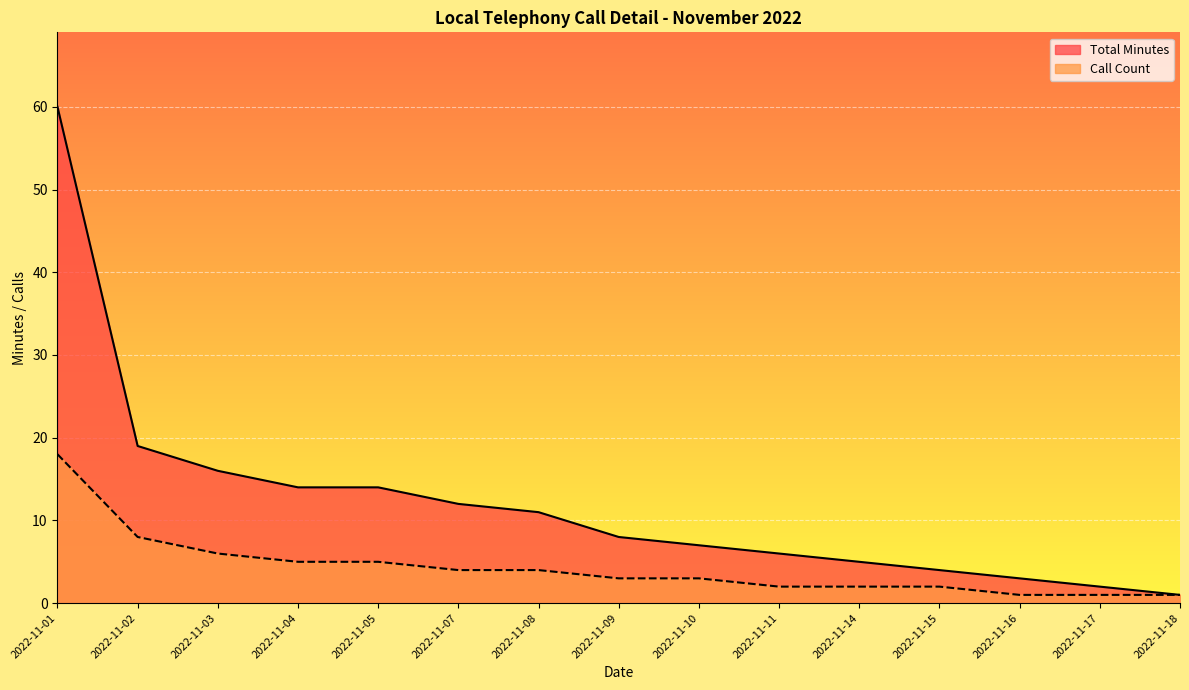

Which category has the lowest value in the Call Count series?

2022-11-16